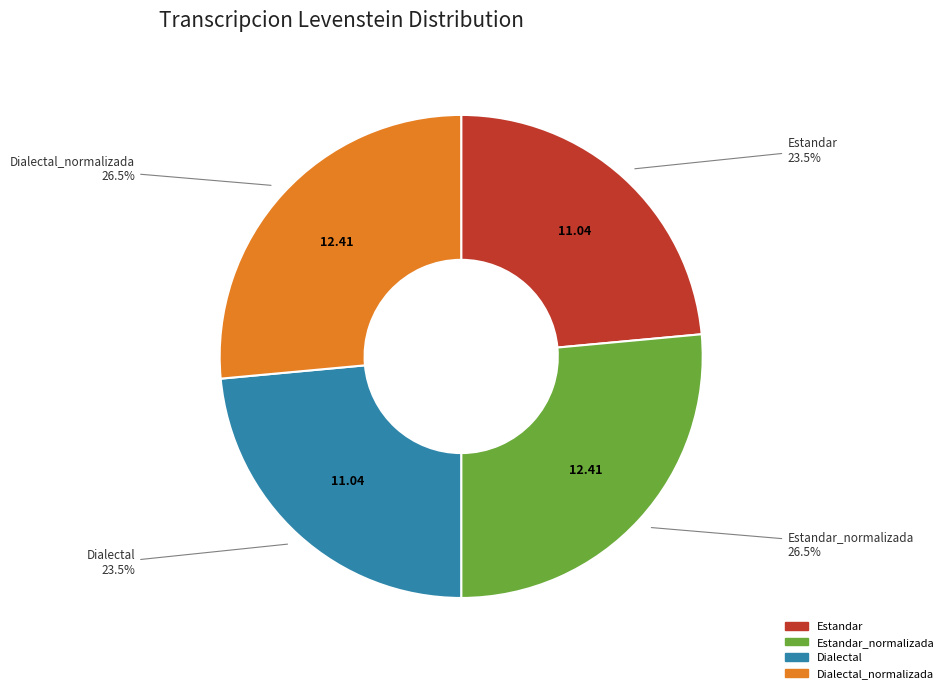

Count the number of slices in the pie.

4